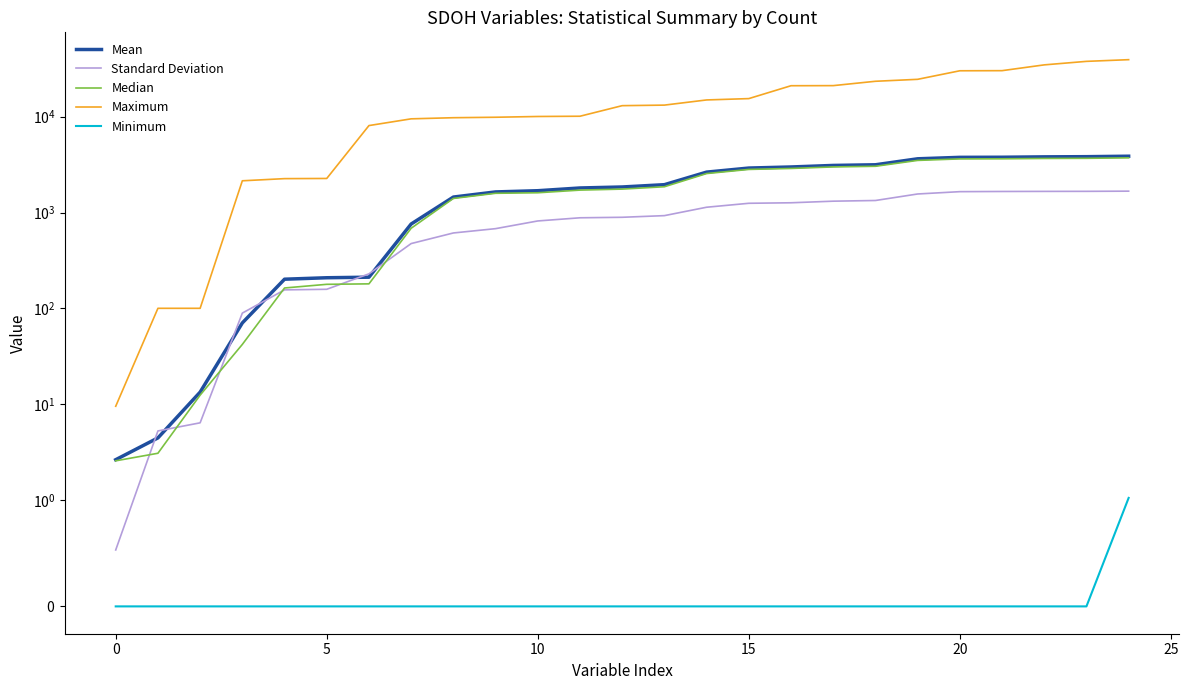

True or false: Maximum has more than 0 points higher than both neighbors.

False